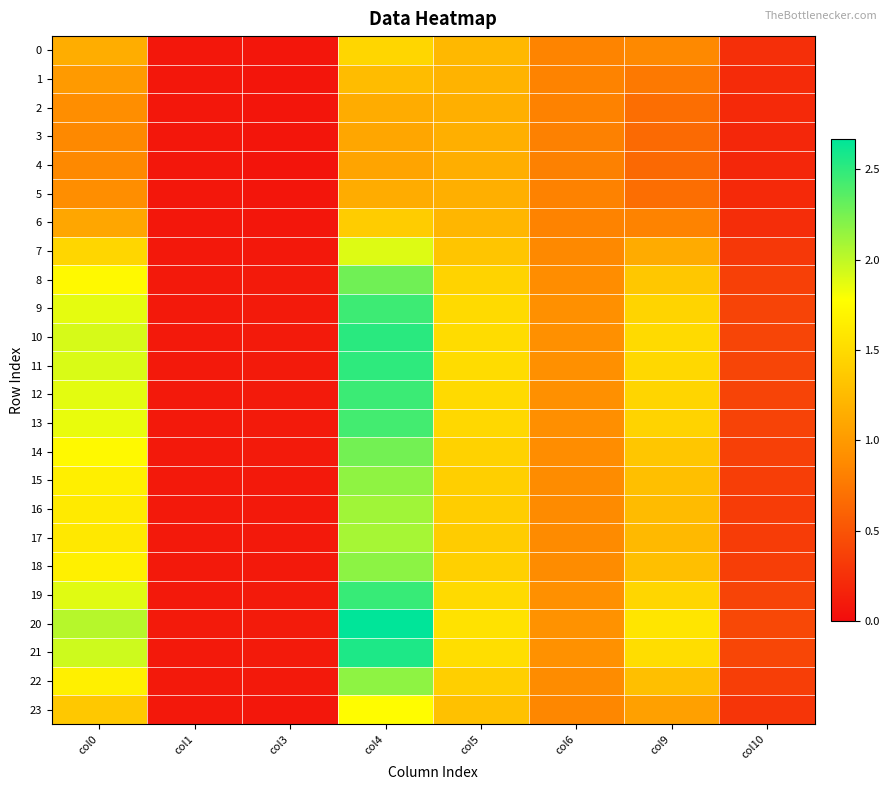

Reading right to left, extract all data points from this chart.

0: col10=0.2	col9=0.9	col6=0.8	col5=1.2	col4=1.5	col3=0.1	col1=0.1	col0=1.1
1: col10=0.2	col9=0.8	col6=0.8	col5=1.2	col4=1.3	col3=0.1	col1=0.1	col0=1.0
2: col10=0.2	col9=0.7	col6=0.8	col5=1.2	col4=1.1	col3=0.1	col1=0.1	col0=0.9
3: col10=0.2	col9=0.7	col6=0.8	col5=1.2	col4=1.1	col3=0.1	col1=0.1	col0=0.9
4: col10=0.2	col9=0.7	col6=0.8	col5=1.2	col4=1.1	col3=0.1	col1=0.1	col0=0.9
5: col10=0.2	col9=0.7	col6=0.8	col5=1.2	col4=1.1	col3=0.1	col1=0.1	col0=0.9
6: col10=0.2	col9=0.8	col6=0.8	col5=1.2	col4=1.4	col3=0.1	col1=0.1	col0=1.1
7: col10=0.3	col9=1.1	col6=0.9	col5=1.3	col4=1.9	col3=0.1	col1=0.1	col0=1.5
8: col10=0.4	col9=1.4	col6=0.9	col5=1.4	col4=2.3	col3=0.1	col1=0.1	col0=1.7
9: col10=0.4	col9=1.5	col6=0.9	col5=1.5	col4=2.5	col3=0.1	col1=0.1	col0=1.9
10: col10=0.4	col9=1.5	col6=0.9	col5=1.5	col4=2.5	col3=0.1	col1=0.1	col0=1.9
11: col10=0.4	col9=1.5	col6=0.9	col5=1.5	col4=2.5	col3=0.1	col1=0.1	col0=1.9
12: col10=0.4	col9=1.5	col6=0.9	col5=1.5	col4=2.5	col3=0.1	col1=0.1	col0=1.9
13: col10=0.4	col9=1.4	col6=0.9	col5=1.5	col4=2.4	col3=0.1	col1=0.1	col0=1.9
14: col10=0.4	col9=1.3	col6=0.9	col5=1.4	col4=2.3	col3=0.1	col1=0.1	col0=1.7
15: col10=0.3	col9=1.3	col6=0.9	col5=1.4	col4=2.2	col3=0.1	col1=0.1	col0=1.7
16: col10=0.3	col9=1.3	col6=0.9	col5=1.4	col4=2.1	col3=0.1	col1=0.1	col0=1.6
17: col10=0.3	col9=1.2	col6=0.9	col5=1.4	col4=2.1	col3=0.1	col1=0.1	col0=1.6
18: col10=0.3	col9=1.3	col6=0.9	col5=1.4	col4=2.2	col3=0.1	col1=0.1	col0=1.7
19: col10=0.4	col9=1.5	col6=0.9	col5=1.5	col4=2.5	col3=0.1	col1=0.1	col0=1.9
20: col10=0.4	col9=1.6	col6=0.9	col5=1.6	col4=2.7	col3=0.1	col1=0.1	col0=2.0
21: col10=0.4	col9=1.5	col6=0.9	col5=1.5	col4=2.6	col3=0.1	col1=0.1	col0=2.0
22: col10=0.3	col9=1.3	col6=0.9	col5=1.4	col4=2.2	col3=0.1	col1=0.1	col0=1.7
23: col10=0.3	col9=1.0	col6=0.9	col5=1.3	col4=1.8	col3=0.1	col1=0.1	col0=1.4